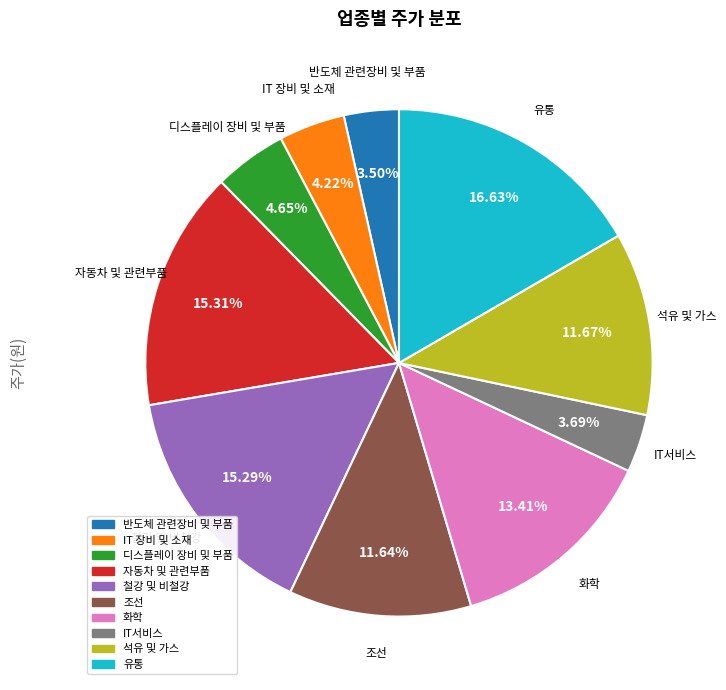

What is the total percentage of IT 장비 및 소재 and IT서비스?

7.9%